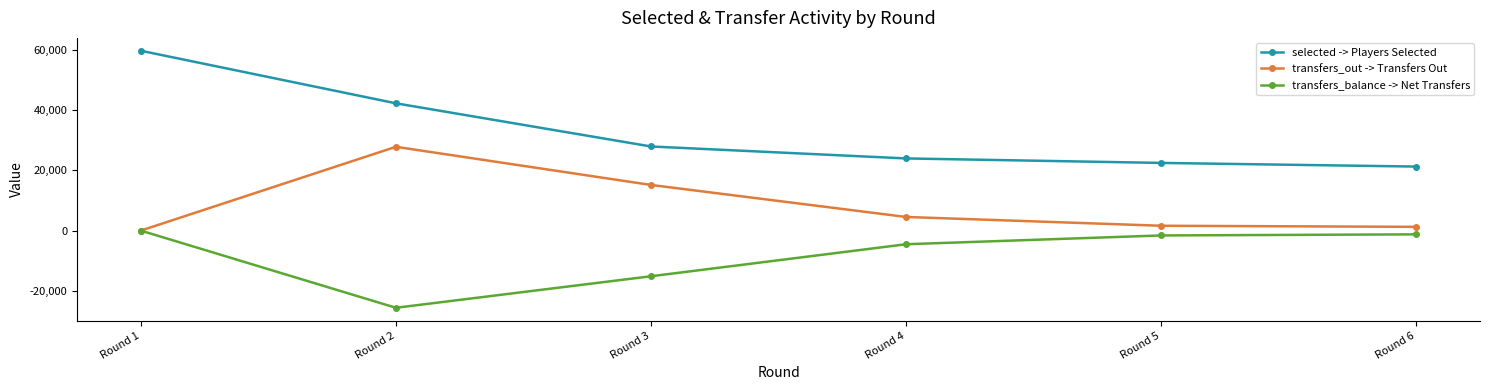

At which category is the sum across all series the highest?

Round 1